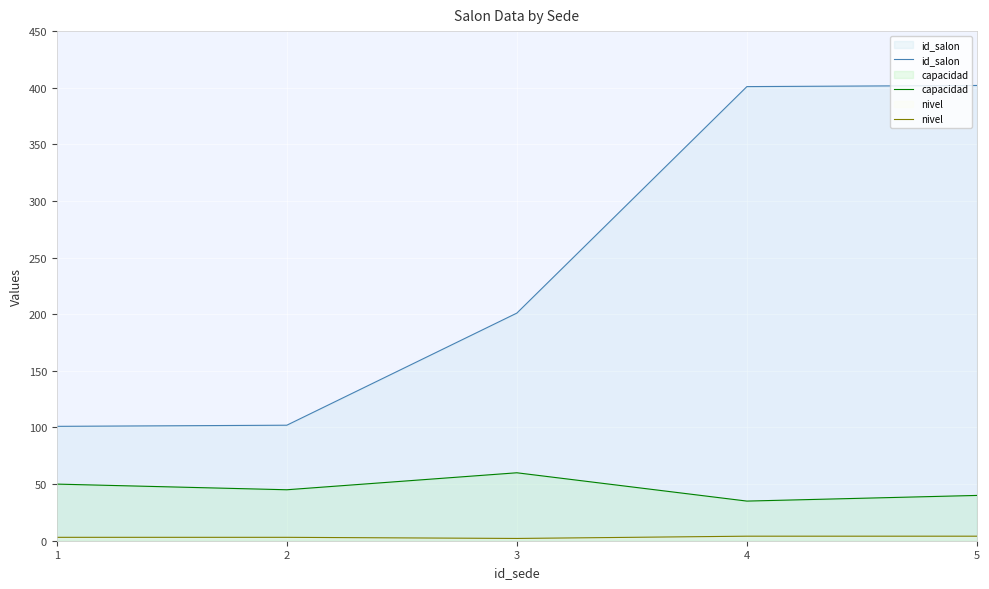

At which label does capacidad first exceed 45?

1